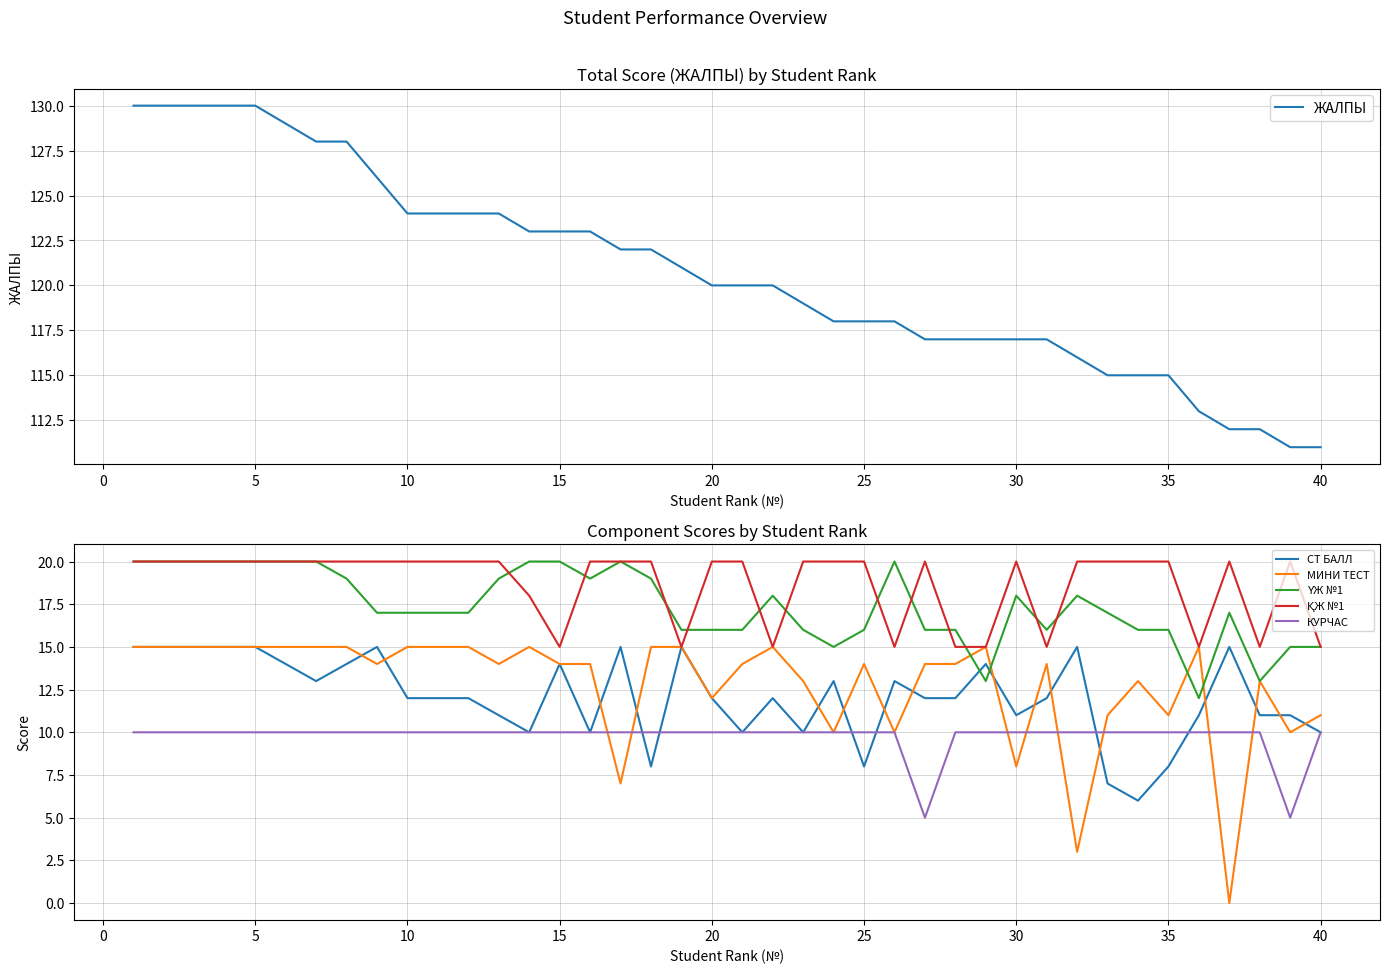

Is the value of МИНИ ТЕСТ at 20 greater than the value of КУРЧАС at 30?

Yes